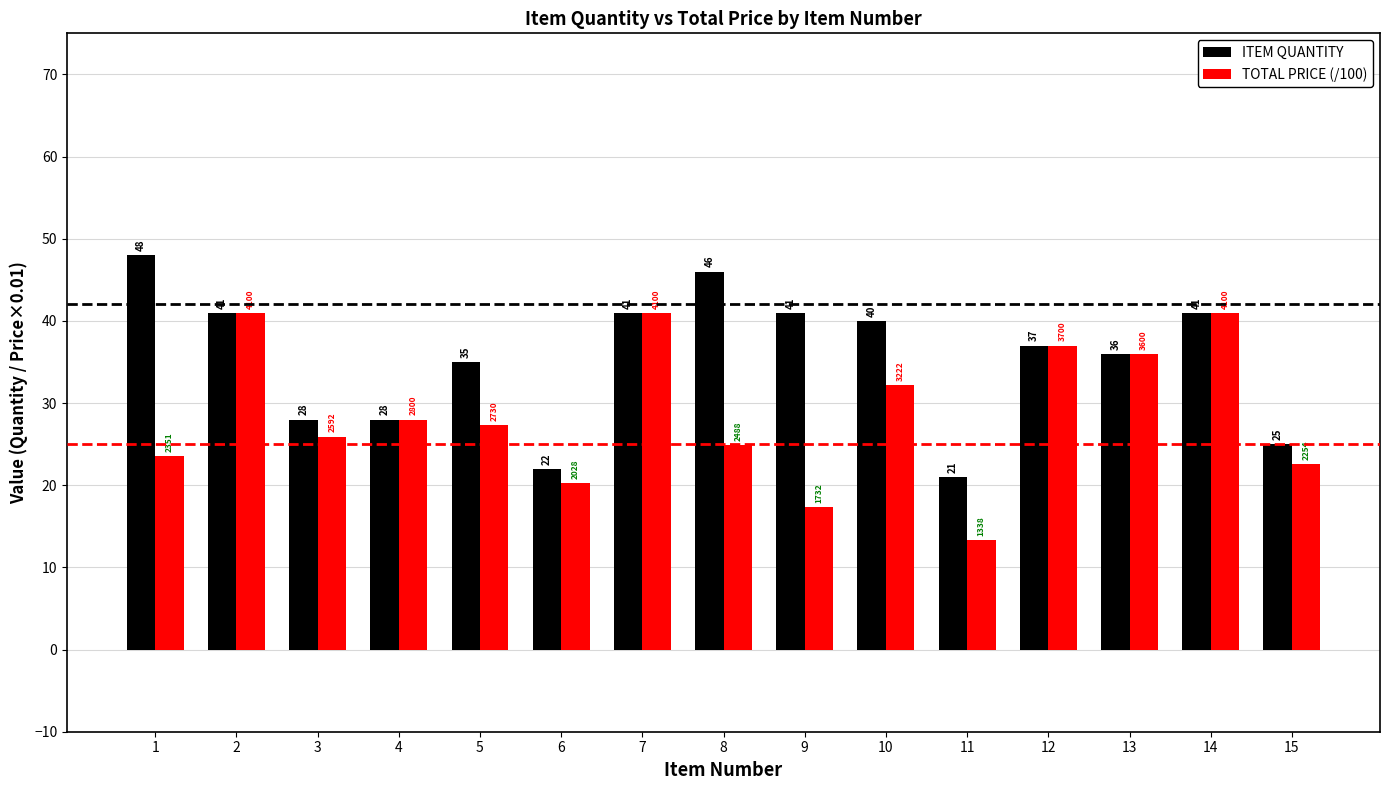

Is it true that TOTAL PRICE (/100) equals 41.0 at 14?

True